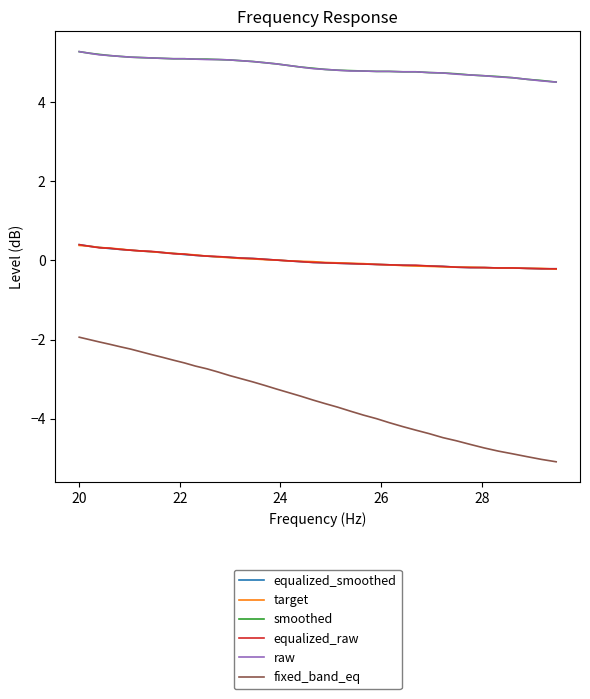

How many lines are shown in the chart?

6